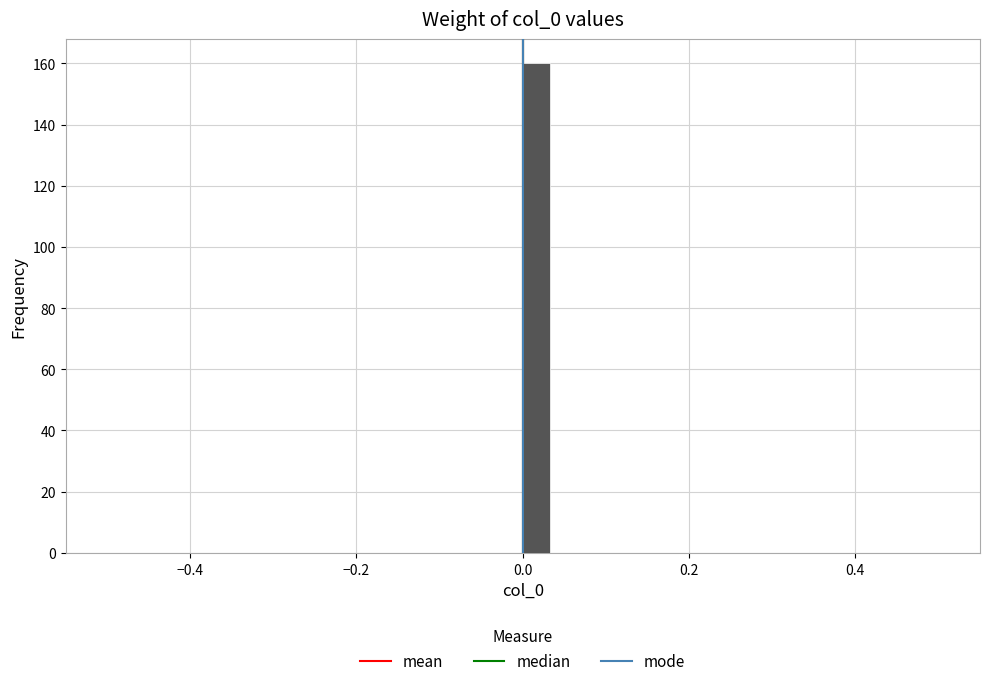

Around what value on the x-axis is the tallest bar? Give the approximate position of its centre, as read against the axis.

0.02